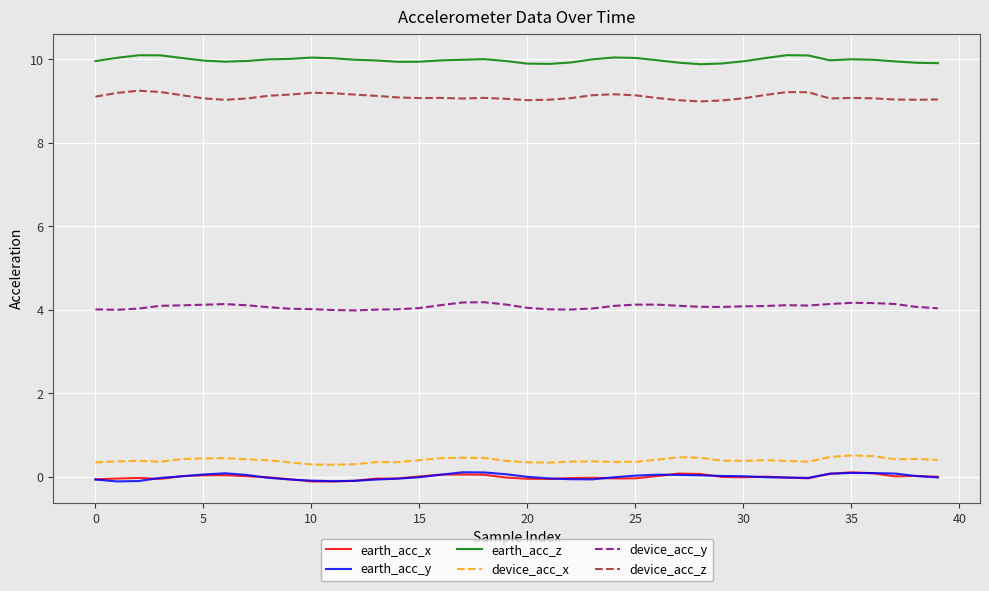

What is the lowest value of the earth_acc_z series?

9.9